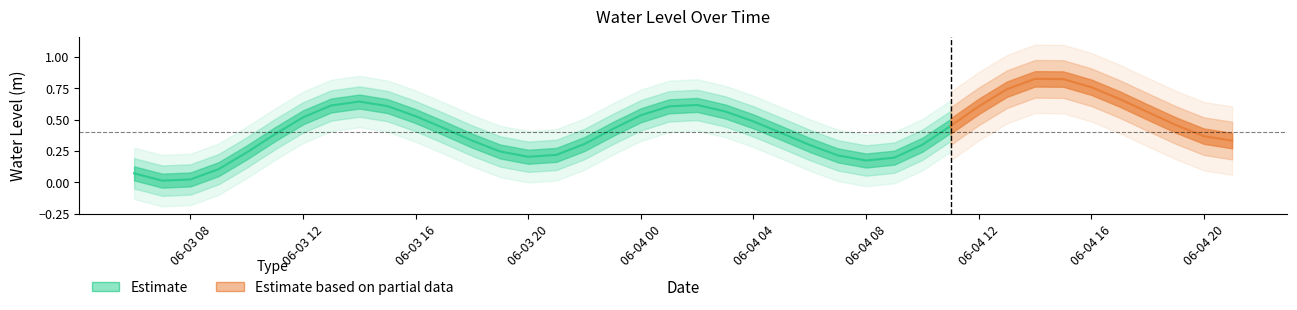

Rank the categories by value from lowest to highest.

2023-06-03 07:00:00, 2023-06-03 08:00:00, 2023-06-03 06:00:00, 2023-06-03 09:00:00, 2023-06-04 08:00:00, 2023-06-04 09:00:00, 2023-06-03 20:00:00, 2023-06-04 07:00:00, 2023-06-03 21:00:00, 2023-06-03 10:00:00, 2023-06-03 19:00:00, 2023-06-04 06:00:00, 2023-06-04 10:00:00, 2023-06-03 22:00:00, 2023-06-04 21:00:00, 2023-06-03 18:00:00, 2023-06-04 20:00:00, 2023-06-03 11:00:00, 2023-06-04 05:00:00, 2023-06-03 23:00:00, 2023-06-03 17:00:00, 2023-06-04 11:00:00, 2023-06-04 19:00:00, 2023-06-04 04:00:00, 2023-06-03 12:00:00, 2023-06-03 16:00:00, 2023-06-04 00:00:00, 2023-06-04 18:00:00, 2023-06-04 03:00:00, 2023-06-04 12:00:00, 2023-06-04 01:00:00, 2023-06-03 15:00:00, 2023-06-03 13:00:00, 2023-06-04 02:00:00, 2023-06-03 14:00:00, 2023-06-04 17:00:00, 2023-06-04 13:00:00, 2023-06-04 16:00:00, 2023-06-04 15:00:00, 2023-06-04 14:00:00